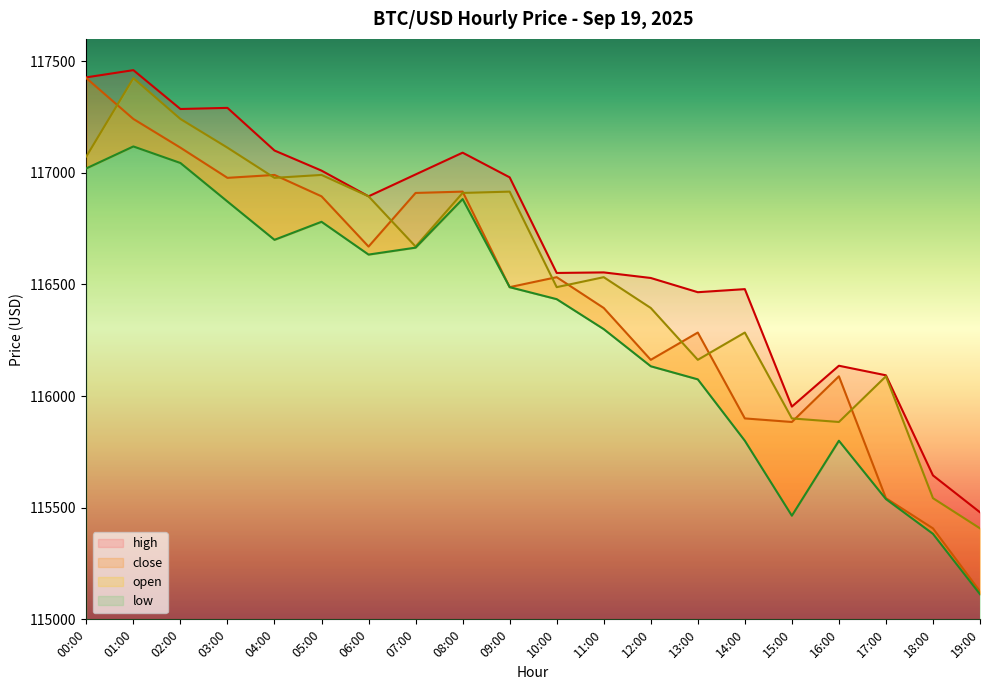

What is the sum of all high values?

2333418.0